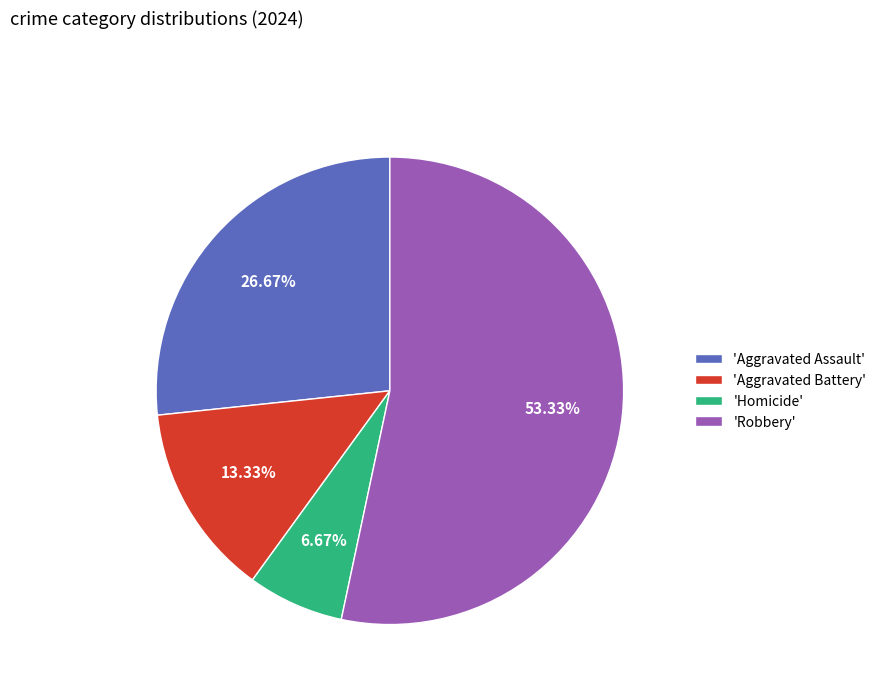

Rank the categories by value from lowest to highest.

'Homicide', 'Aggravated Battery', 'Aggravated Assault', 'Robbery'